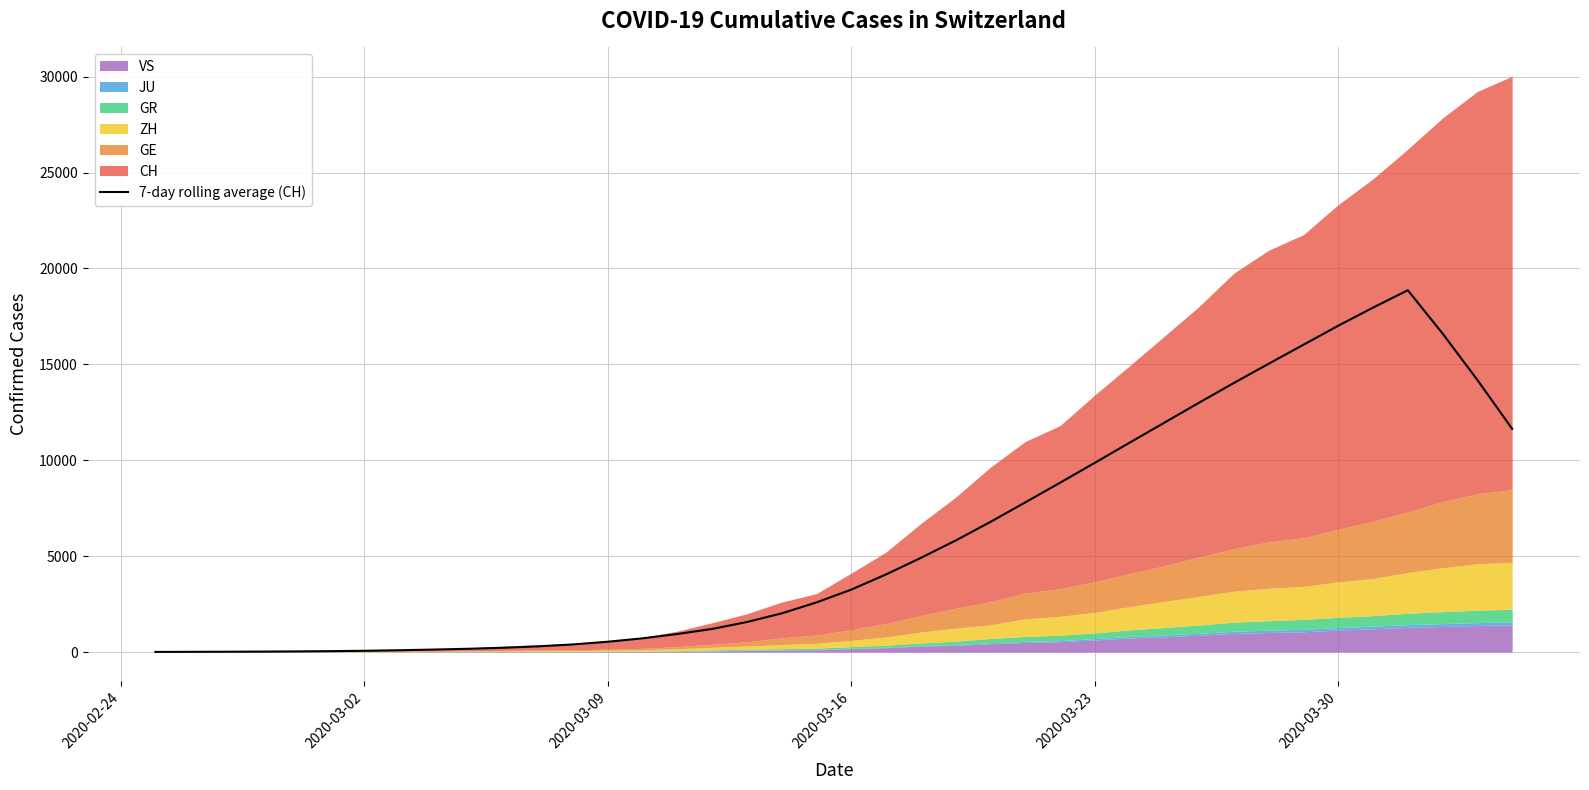

What is the value of the 30th point from the left?

11954.9